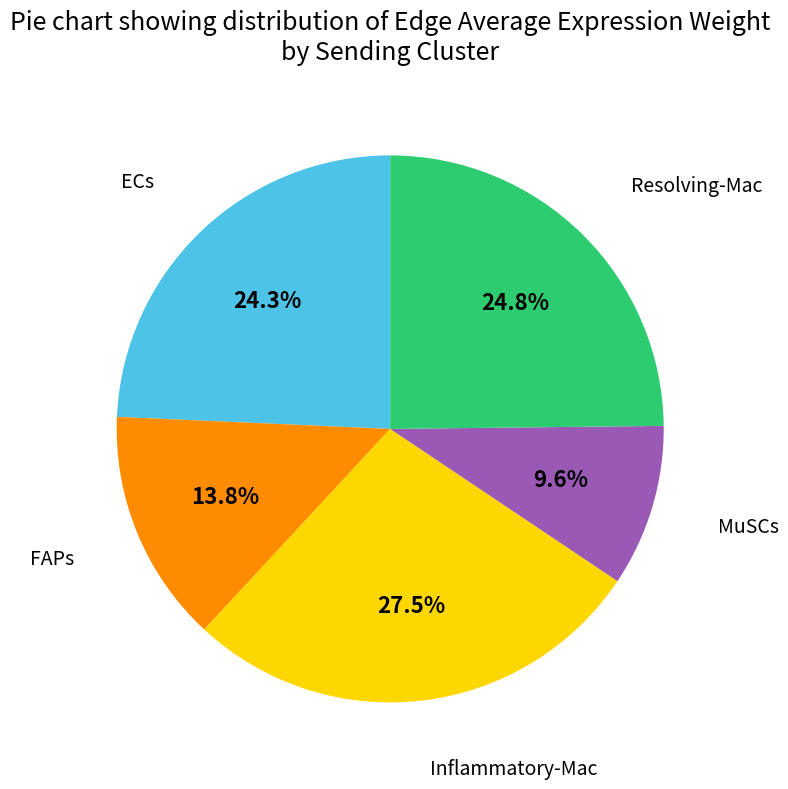

Is there a majority slice in this chart?

No